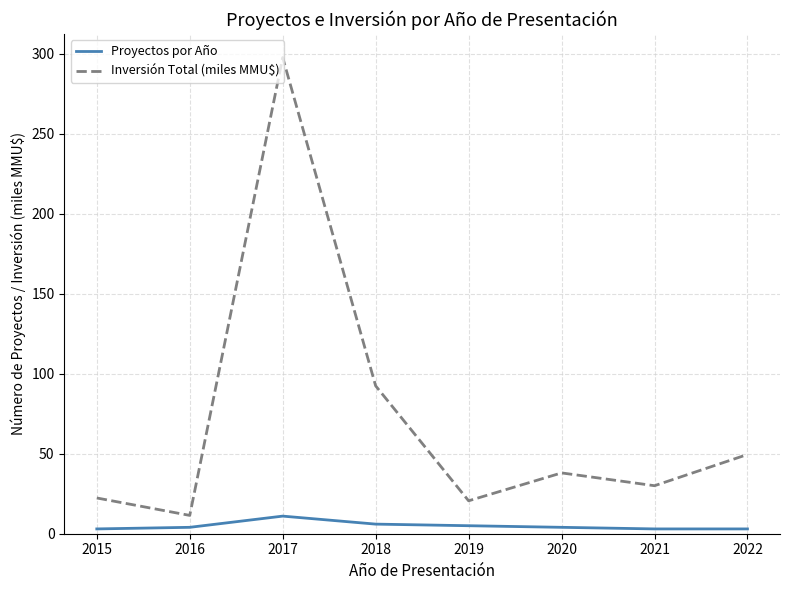

Rank the series by their average value, from lowest to highest.

Proyectos por Año, Inversión Total (miles MMU$)